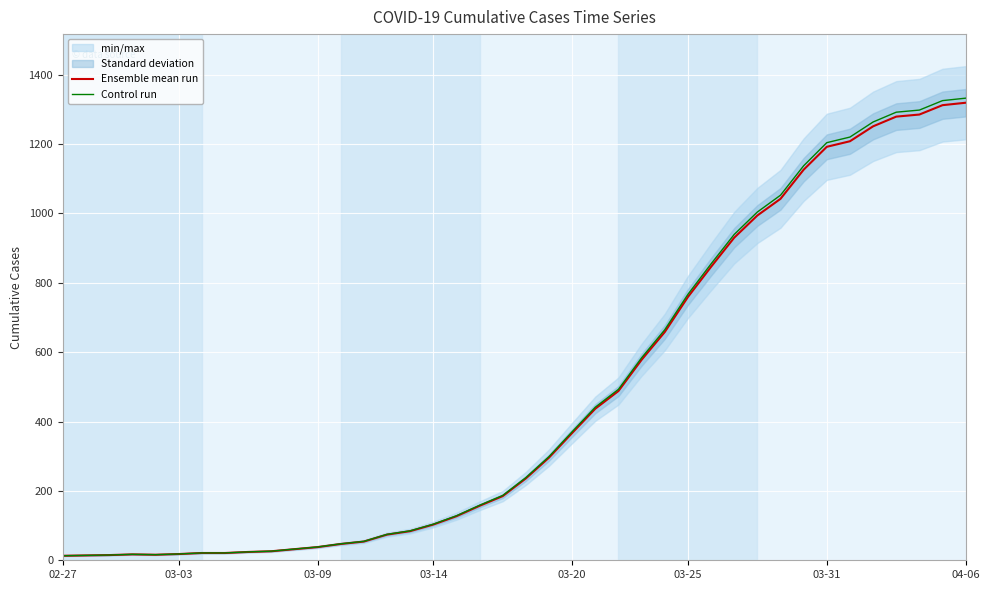

Which series has the largest total across all categories?

Control run